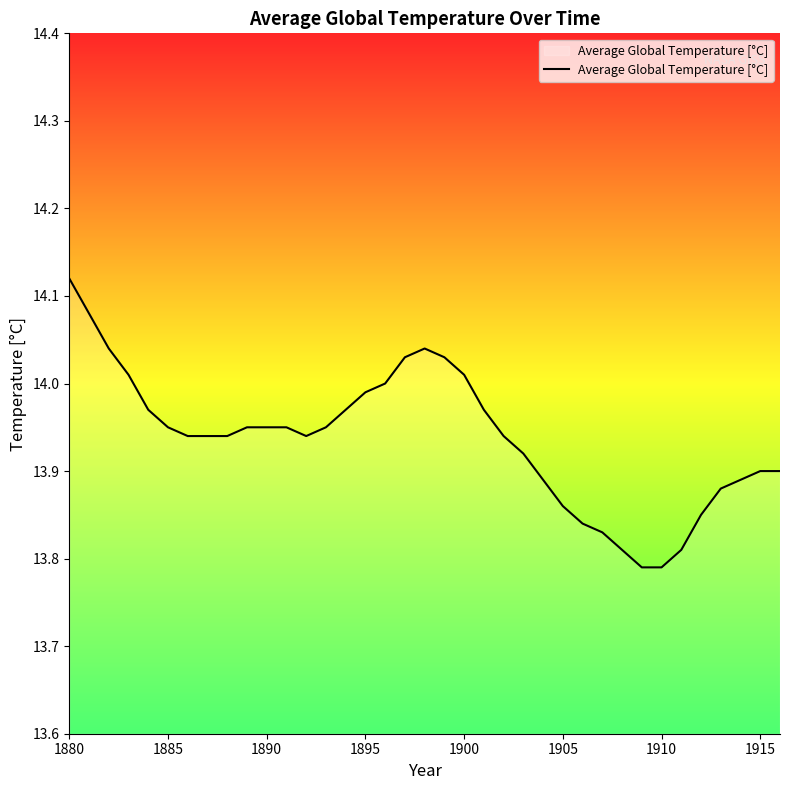

True or false: the data has more than 0 interior local peaks.

True